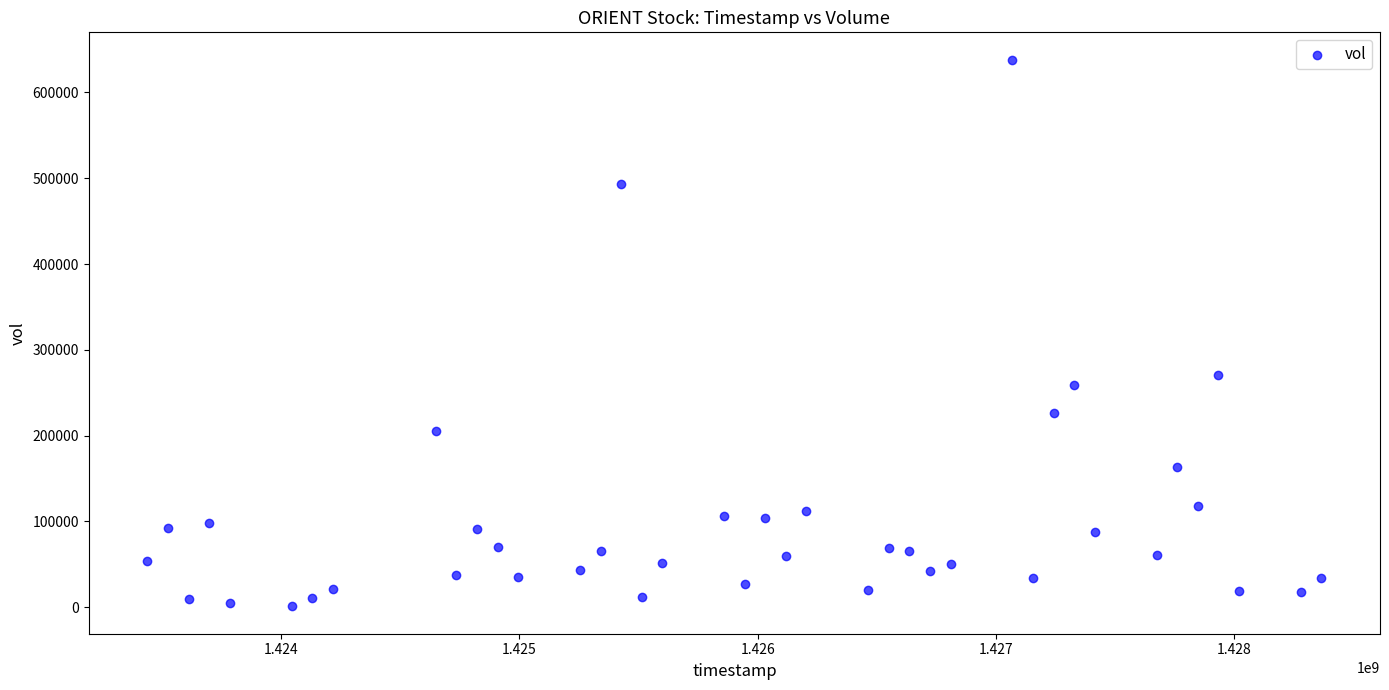

What is the range of X values (max minus min)?

4924800